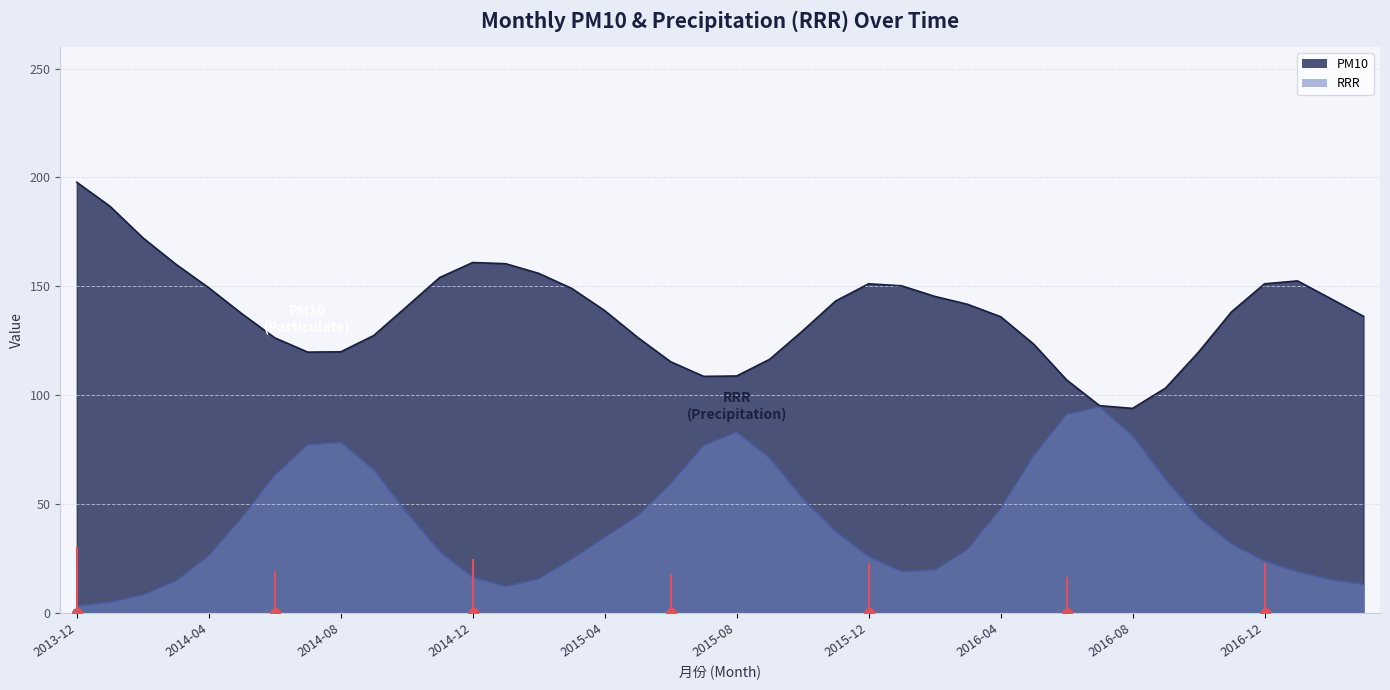

True or false: PM10 has more than 1 interior local peaks.

True